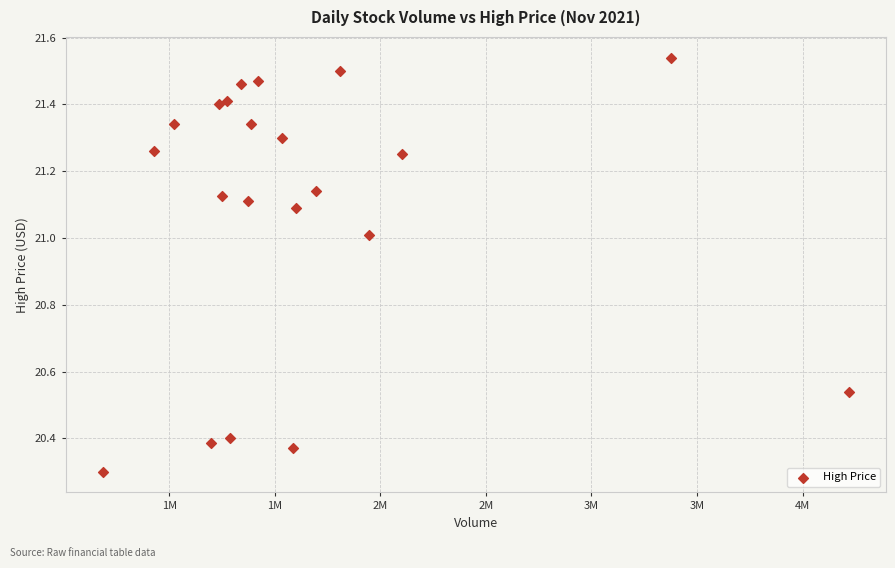

What Y value in the scatter plot is closest to 20?

20.3